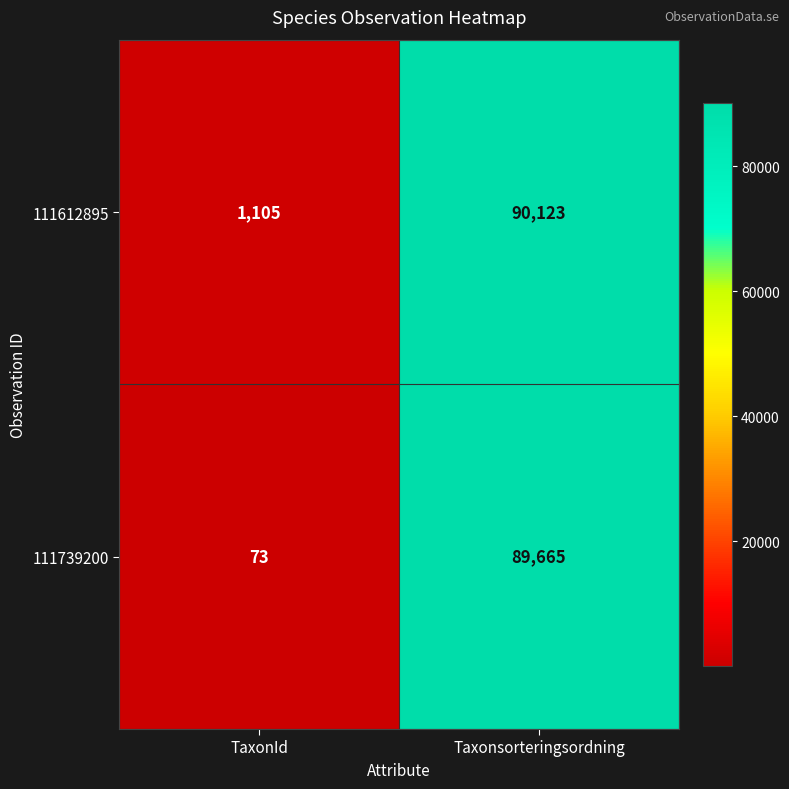

At which category does the chart reach its peak across all series?

Taxonsorteringsordning